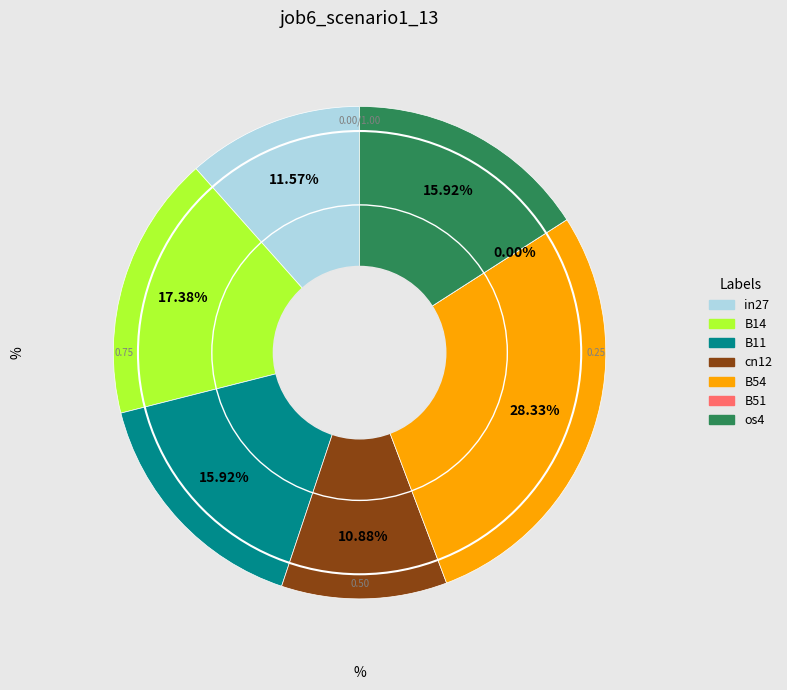

What percentage is NOT represented by cn12?

89.1%